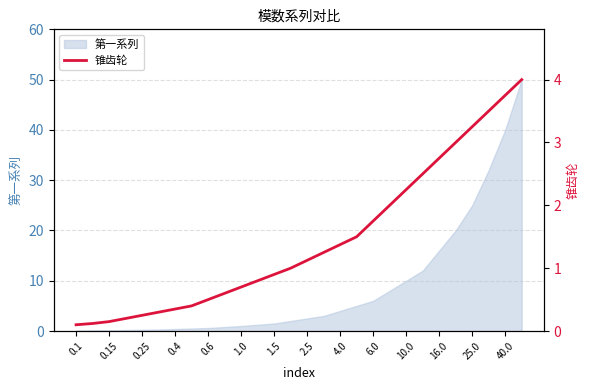

True or false: 第一系列 has a value of 28.4 at 16.0.

False